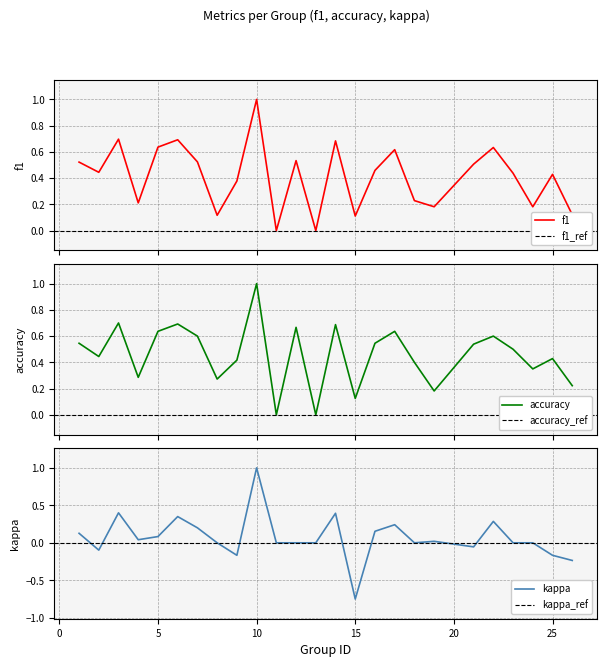

True or false: kappa and f1 intersect in this chart.

False